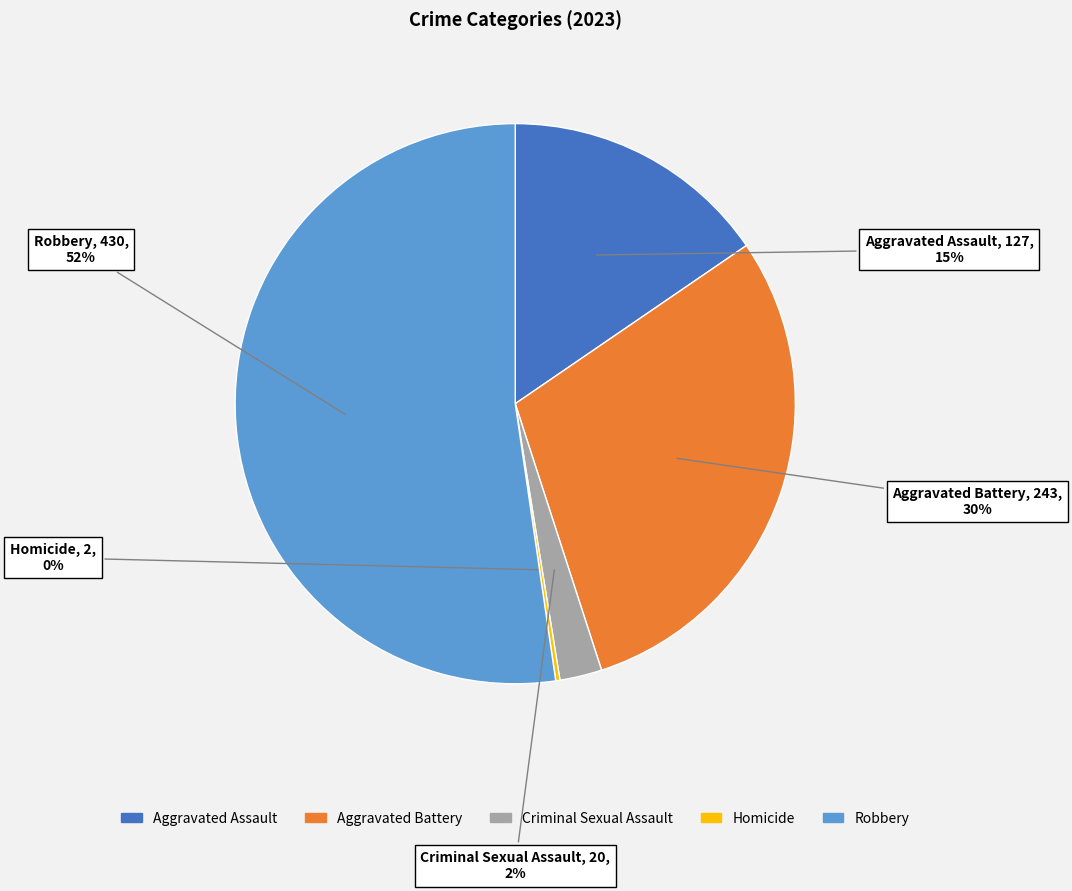

True or false: Robbery accounts for 67% of the total.

False